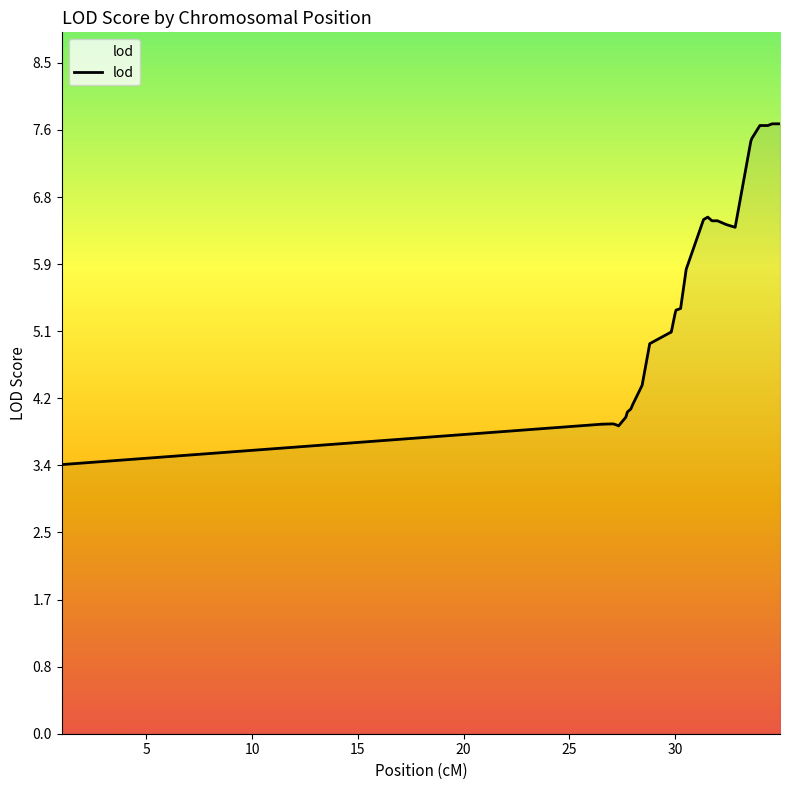

What is the maximum value shown in the chart?

7.7